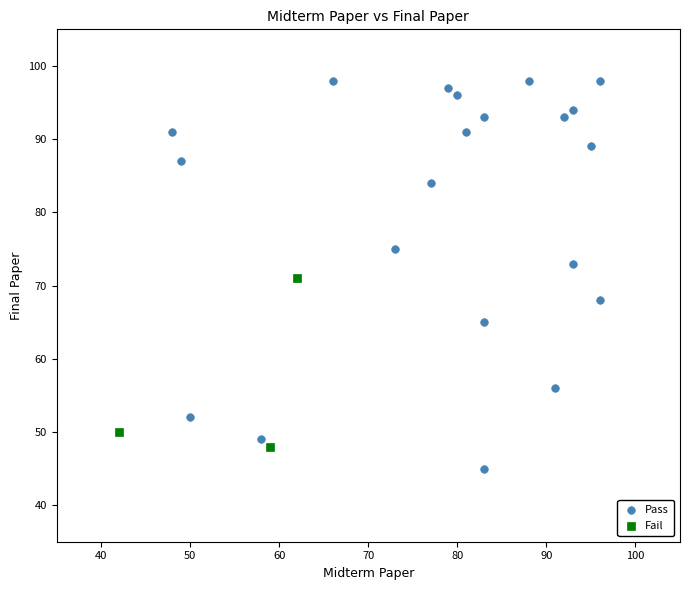

What are all the series names shown in the legend?

Pass, Fail